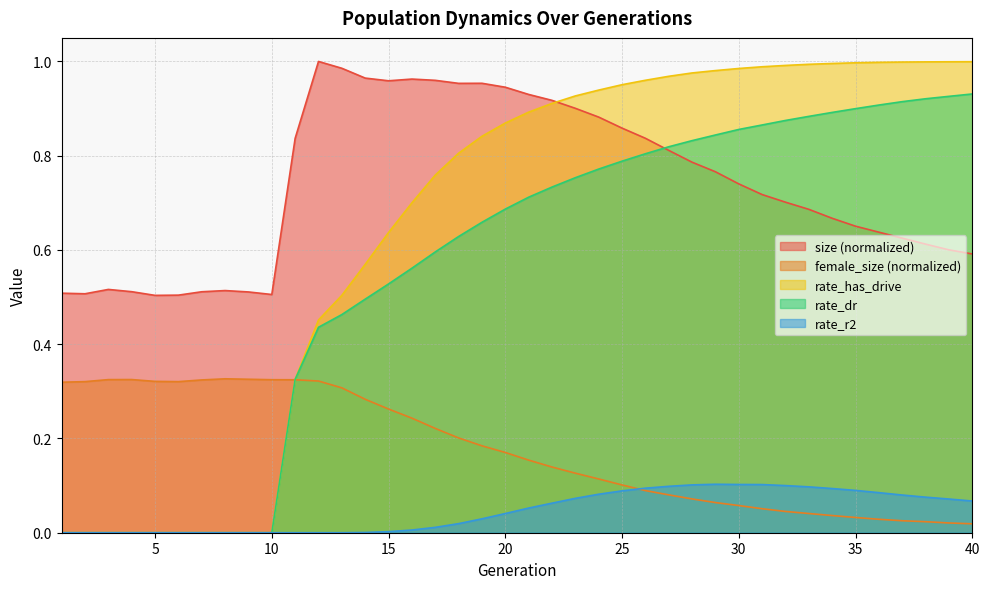

Reading left to right, transcribe all the data shown in this chart.

size: 1=0.5	2=0.5	3=0.5	4=0.5	5=0.5	6=0.5	7=0.5	8=0.5	9=0.5	10=0.5	11=0.8	12=1.0	13=1.0	14=1.0	15=1.0	16=1.0	17=1.0	18=1.0	19=1.0	20=0.9	21=0.9	22=0.9	23=0.9	24=0.9	25=0.9	26=0.8	27=0.8	28=0.8	29=0.8	30=0.7	31=0.7	32=0.7	33=0.7	34=0.7	35=0.7	36=0.6	37=0.6	38=0.6	39=0.6	40=0.6
female_size: 1=0.3	2=0.3	3=0.3	4=0.3	5=0.3	6=0.3	7=0.3	8=0.3	9=0.3	10=0.3	11=0.3	12=0.3	13=0.3	14=0.3	15=0.3	16=0.2	17=0.2	18=0.2	19=0.2	20=0.2	21=0.2	22=0.1	23=0.1	24=0.1	25=0.1	26=0.1	27=0.1	28=0.1	29=0.1	30=0.1	31=0.1	32=0.0	33=0.0	34=0.0	35=0.0	36=0.0	37=0.0	38=0.0	39=0.0	40=0.0
rate_dr: 1=0.0	2=0.0	3=0.0	4=0.0	5=0.0	6=0.0	7=0.0	8=0.0	9=0.0	10=0.0	11=0.3	12=0.4	13=0.5	14=0.5	15=0.5	16=0.6	17=0.6	18=0.6	19=0.7	20=0.7	21=0.7	22=0.7	23=0.8	24=0.8	25=0.8	26=0.8	27=0.8	28=0.8	29=0.8	30=0.9	31=0.9	32=0.9	33=0.9	34=0.9	35=0.9	36=0.9	37=0.9	38=0.9	39=0.9	40=0.9
rate_has_drive: 1=0.0	2=0.0	3=0.0	4=0.0	5=0.0	6=0.0	7=0.0	8=0.0	9=0.0	10=0.0	11=0.3	12=0.5	13=0.5	14=0.6	15=0.6	16=0.7	17=0.8	18=0.8	19=0.8	20=0.9	21=0.9	22=0.9	23=0.9	24=0.9	25=1.0	26=1.0	27=1.0	28=1.0	29=1.0	30=1.0	31=1.0	32=1.0	33=1.0	34=1.0	35=1.0	36=1.0	37=1.0	38=1.0	39=1.0	40=1.0
rate_r2: 1=0.0	2=0.0	3=0.0	4=0.0	5=0.0	6=0.0	7=0.0	8=0.0	9=0.0	10=0.0	11=0.0	12=0.0	13=0.0	14=0.0	15=0.0	16=0.0	17=0.0	18=0.0	19=0.0	20=0.0	21=0.1	22=0.1	23=0.1	24=0.1	25=0.1	26=0.1	27=0.1	28=0.1	29=0.1	30=0.1	31=0.1	32=0.1	33=0.1	34=0.1	35=0.1	36=0.1	37=0.1	38=0.1	39=0.1	40=0.1